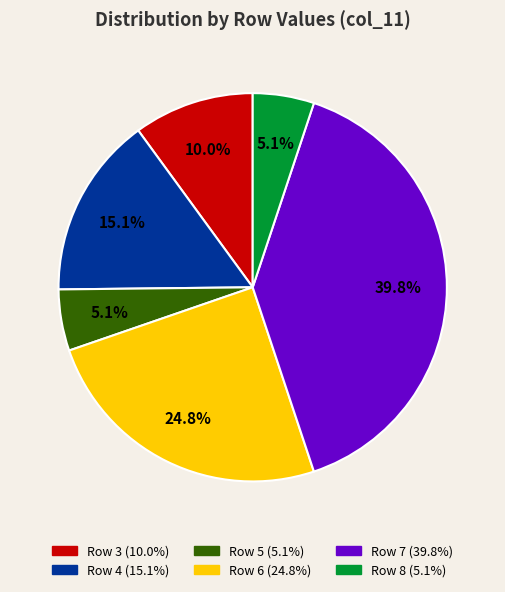

What is the ratio of the value at Row 7 to the value at Row 6?

1.6